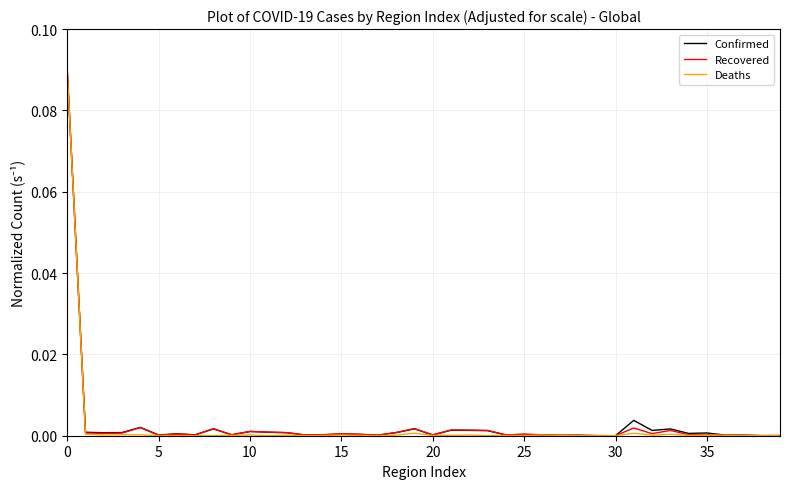

Is this an area chart (filled region under the line)?

No